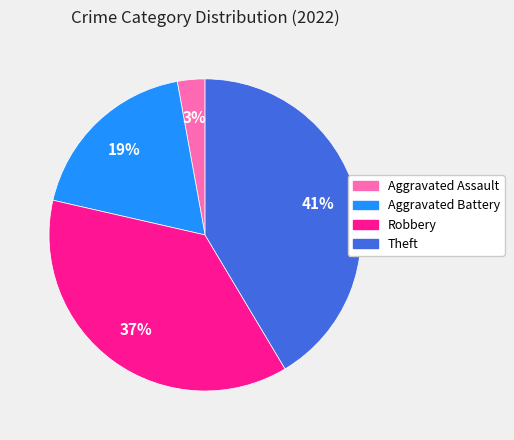

Which slice is the smallest?

Aggravated Assault